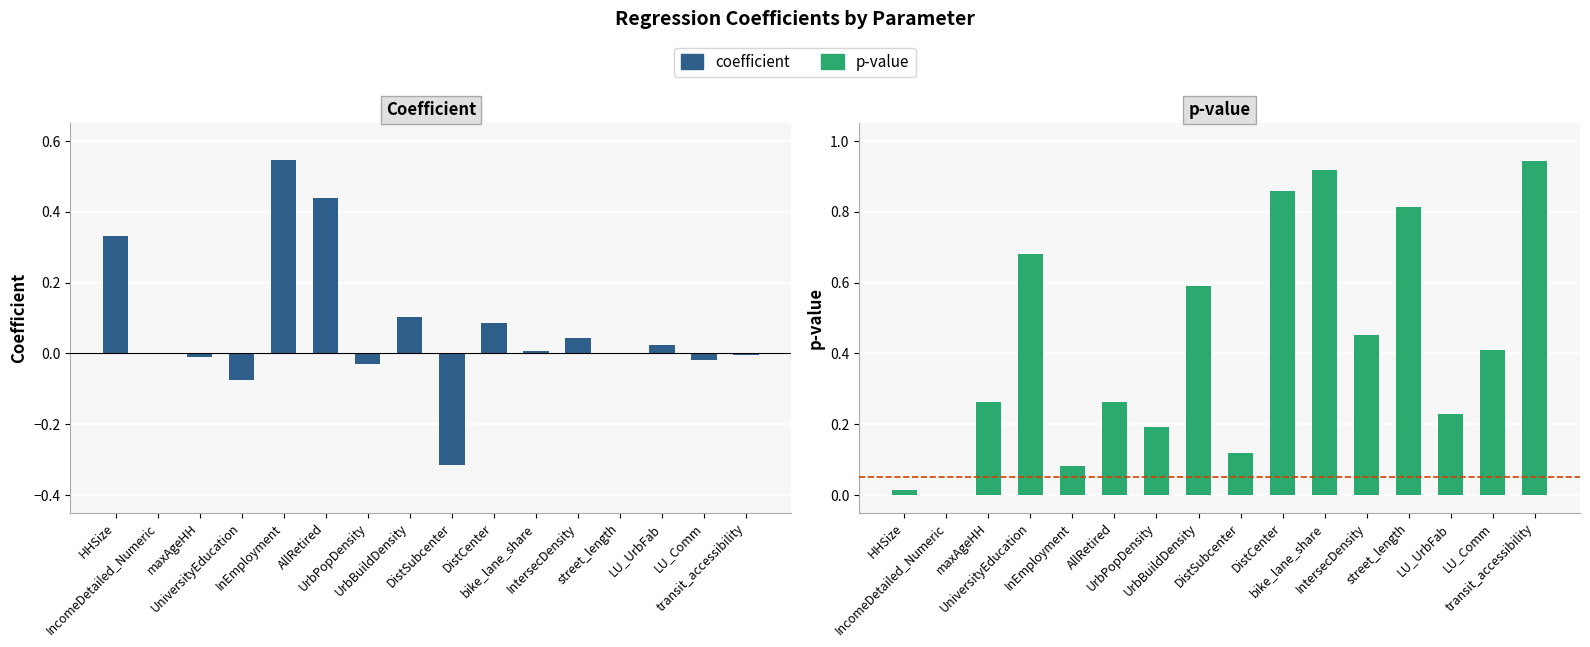

True or false: p-value has a value of 0.8 at street_length.

True